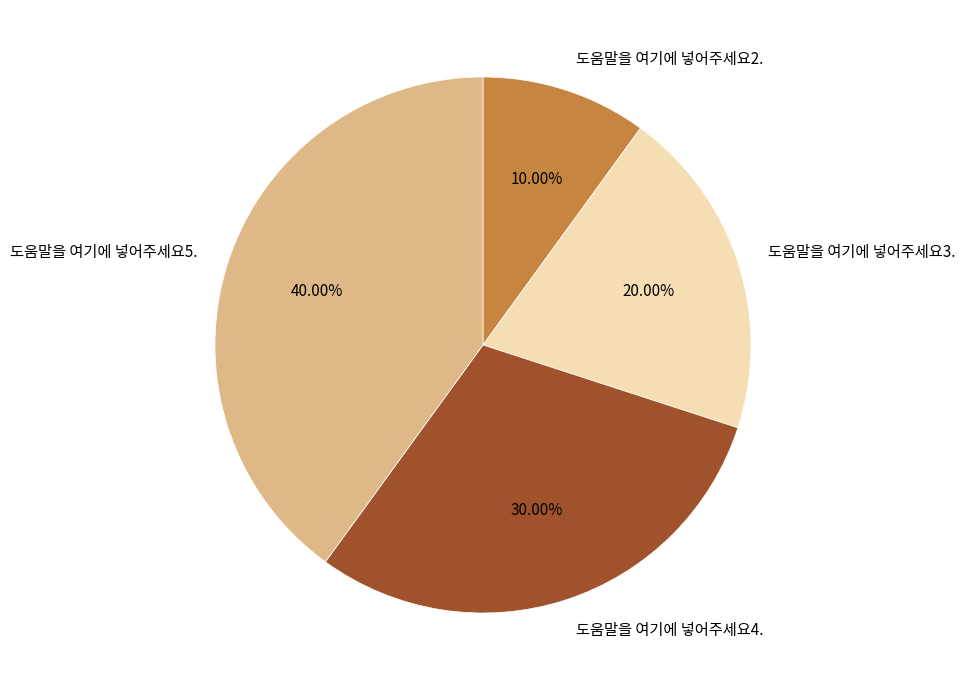

Is there a majority slice in this chart?

No